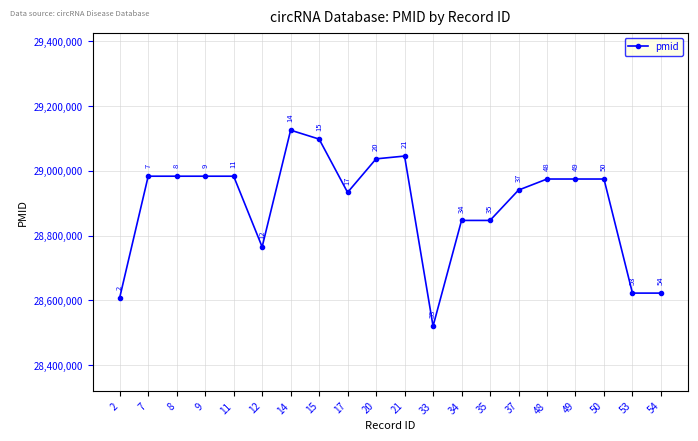

True or false: the data has more than 1 interior local peaks.

True